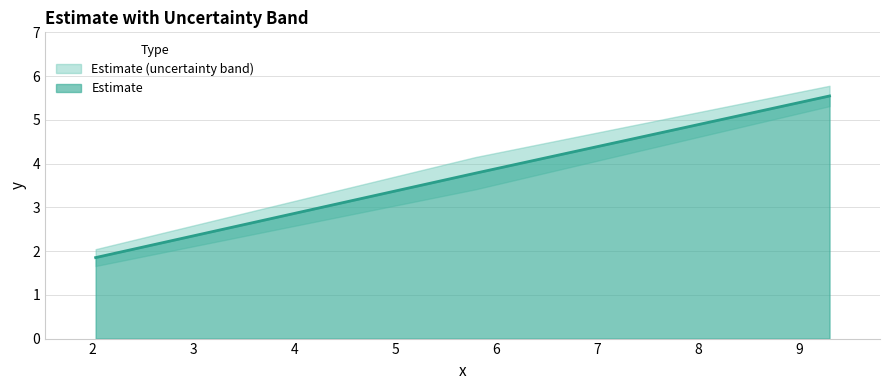

Approximately how many times larger is the value at 5.79 compared to 9.3?

0.7